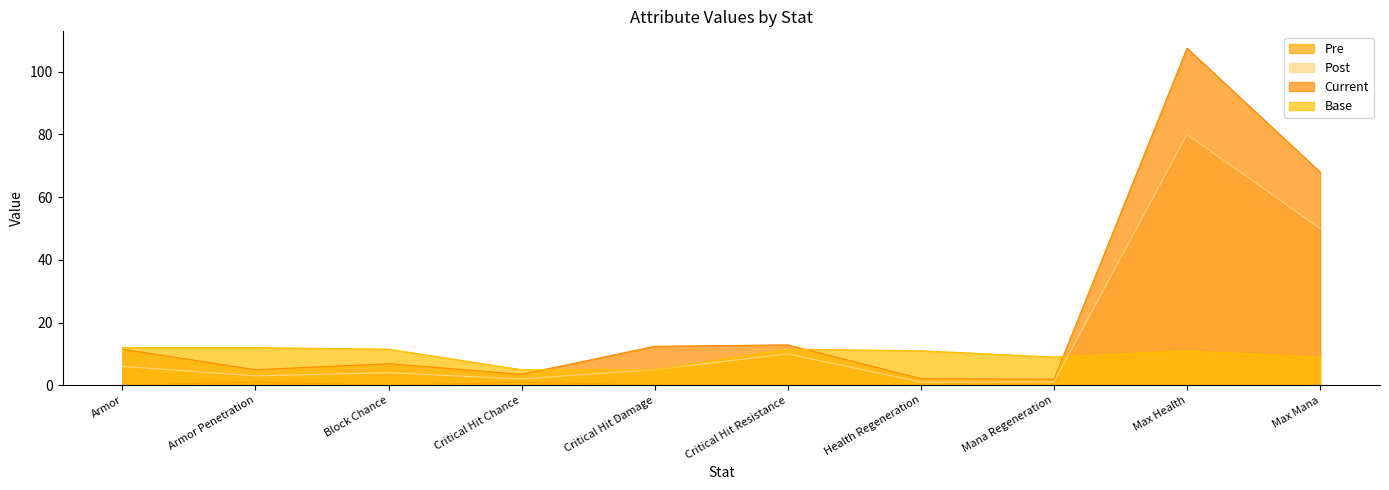

At which label is Current closest to 54?

Max Mana